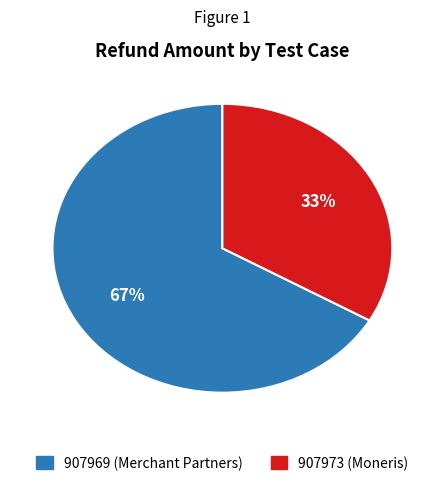

To the nearest percent, what is the average slice percentage?

50%